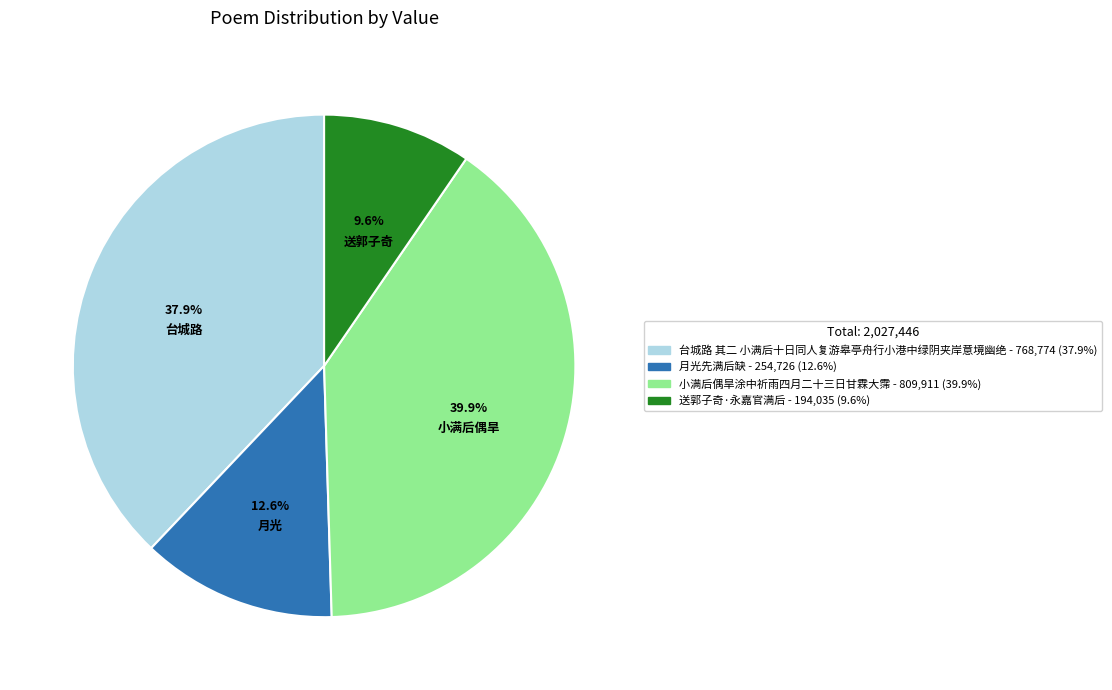

True or false: 台城路 其二 小满后十日同人复游皋亭舟行小港中绿阴夹岸意境幽绝 accounts for 33% of the total.

False